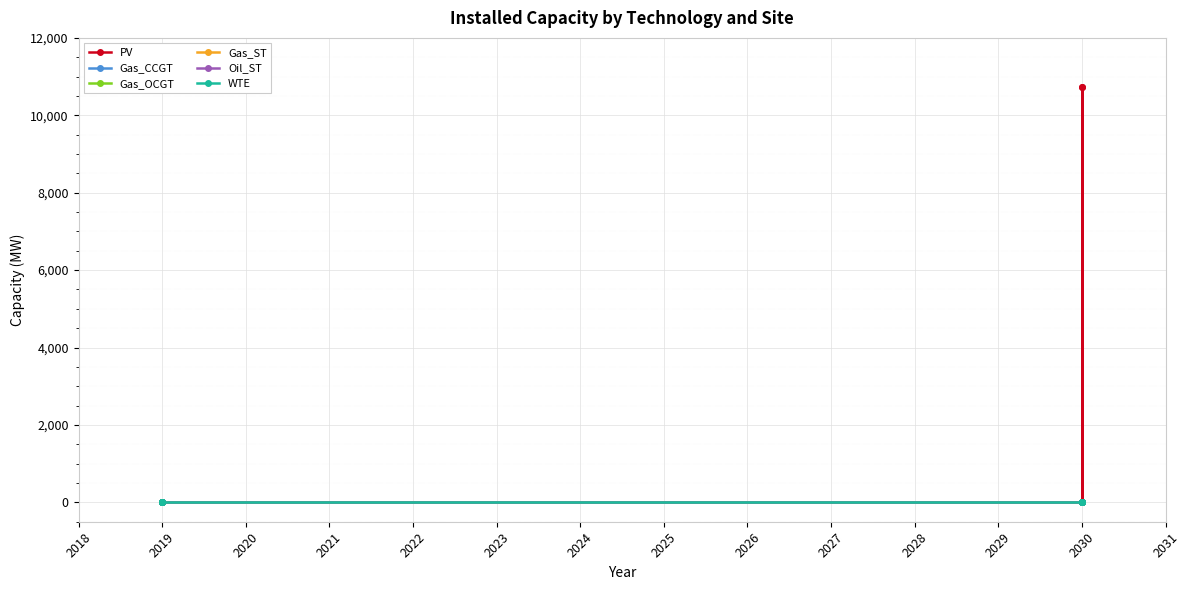

True or false: Gas_ST and Oil_ST intersect in this chart.

False